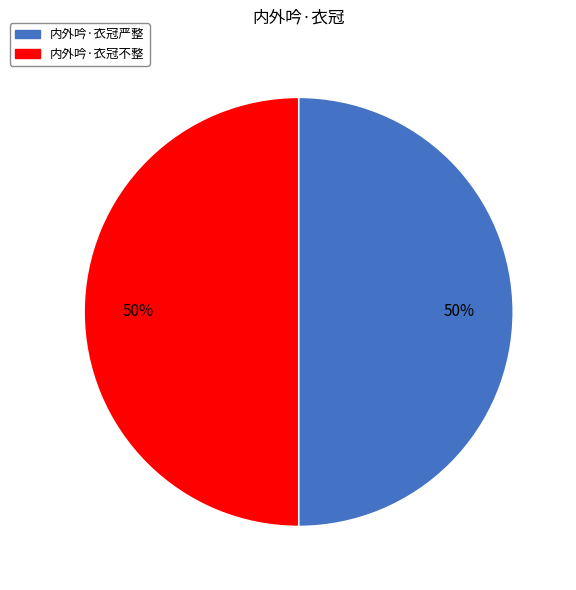

Approximately how many times larger is the value at 内外吟·衣冠不整 compared to 内外吟·衣冠严整?

1.0